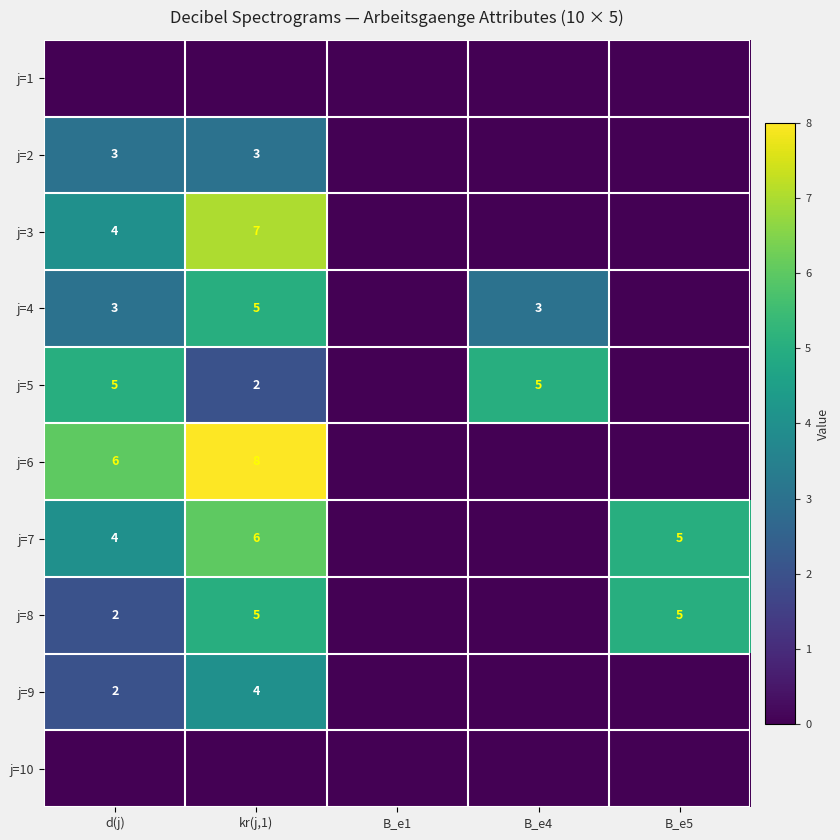

What is the sum of the j=6 values at d(j) and kr(j,1)?

14